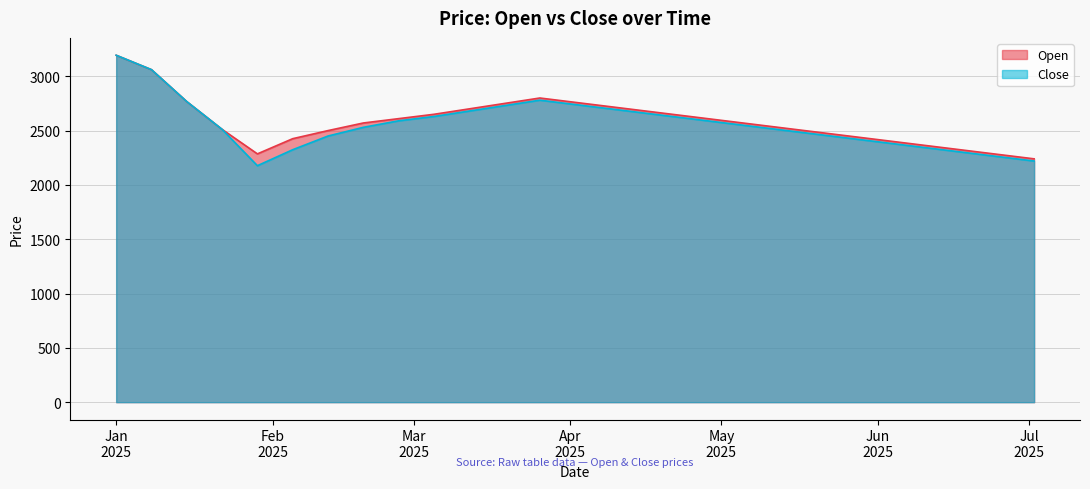

What position from the left is 2025-05-14?

20